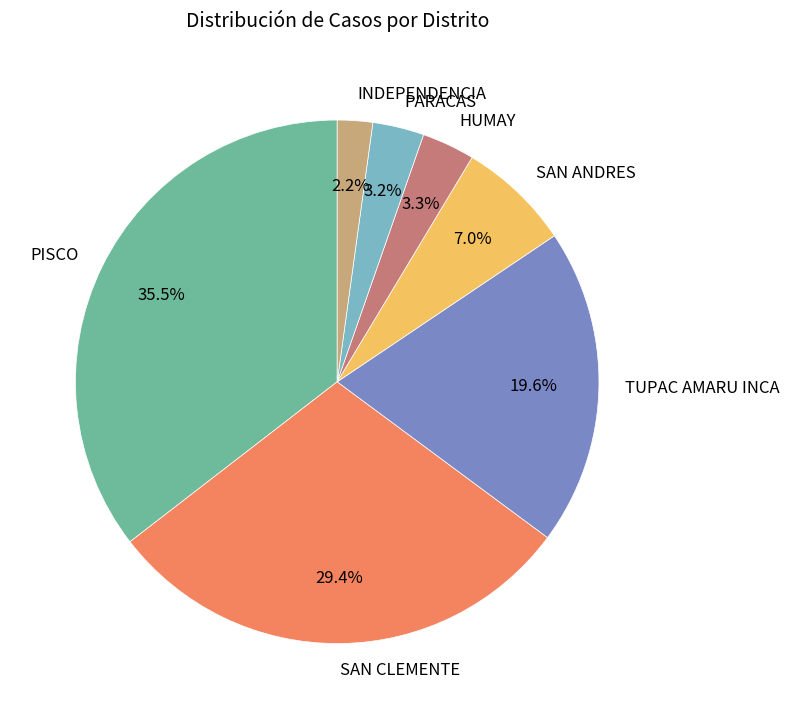

Is there any slice that represents more than half of the pie?

No